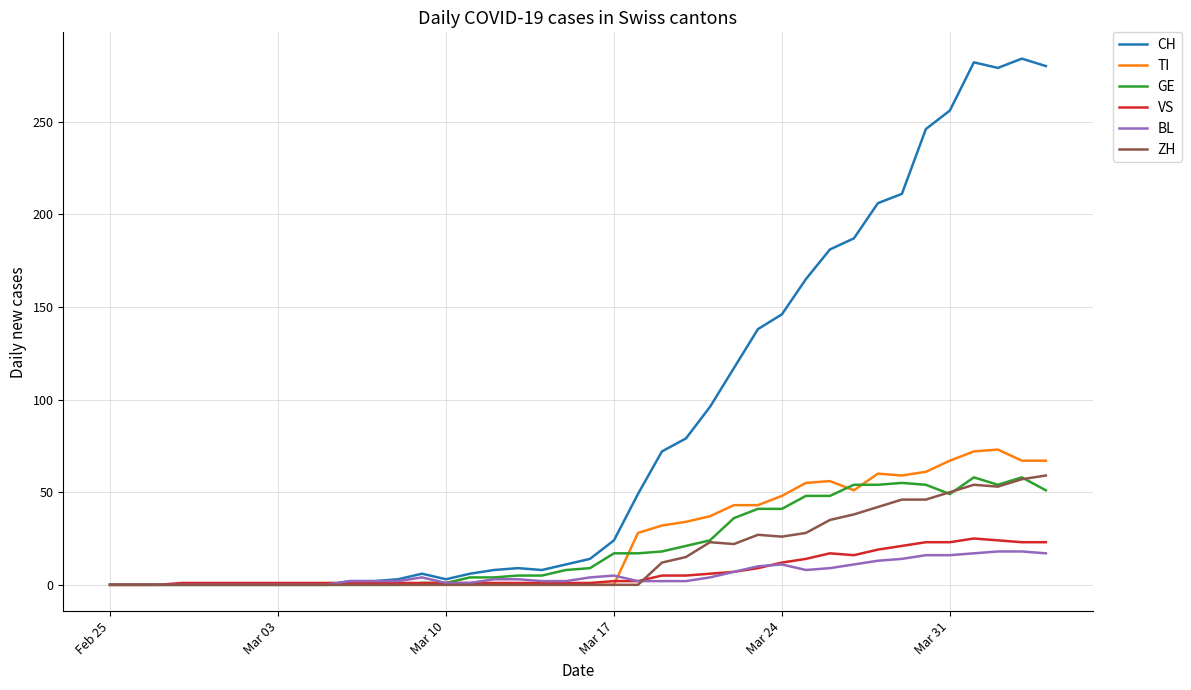

What is the average value of the GE series?

21